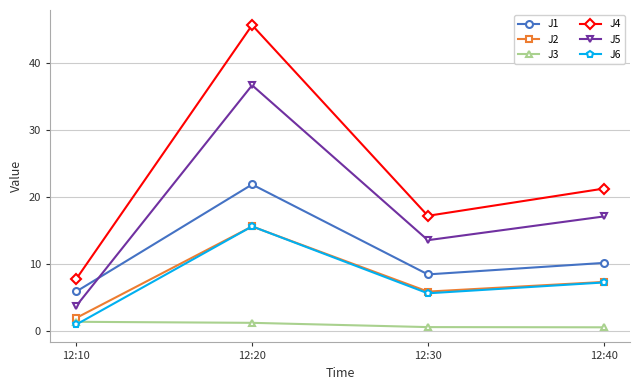

Is this an area chart (filled region under the line)?

No